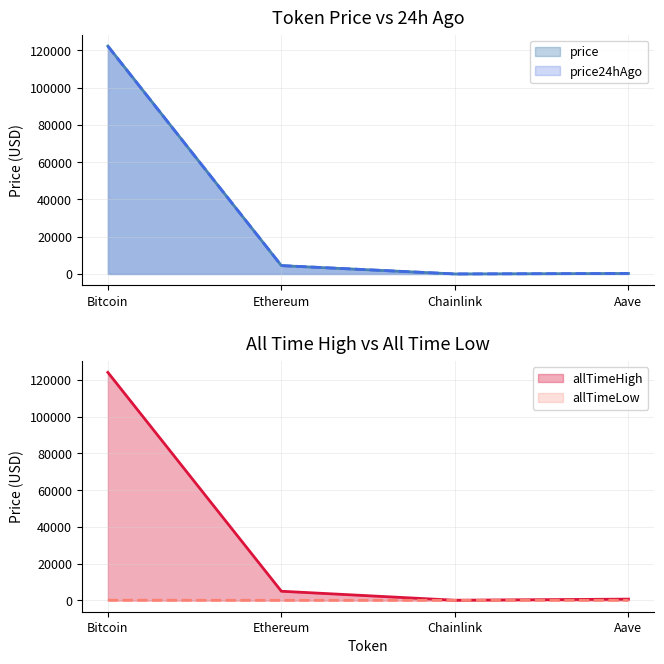

What is the value of the price point at the 1st from the left?

122313.0